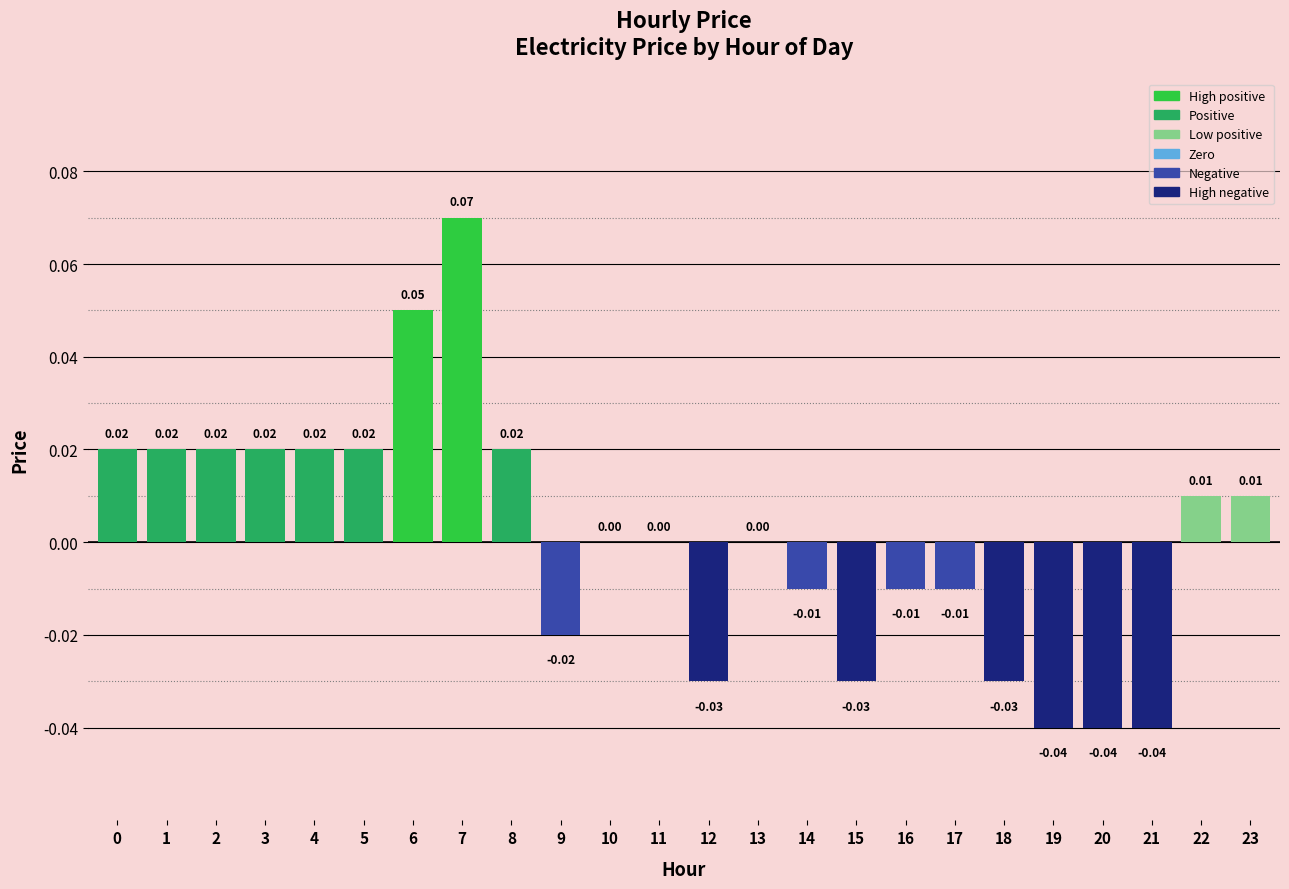

Count the number of categories in the chart.

24